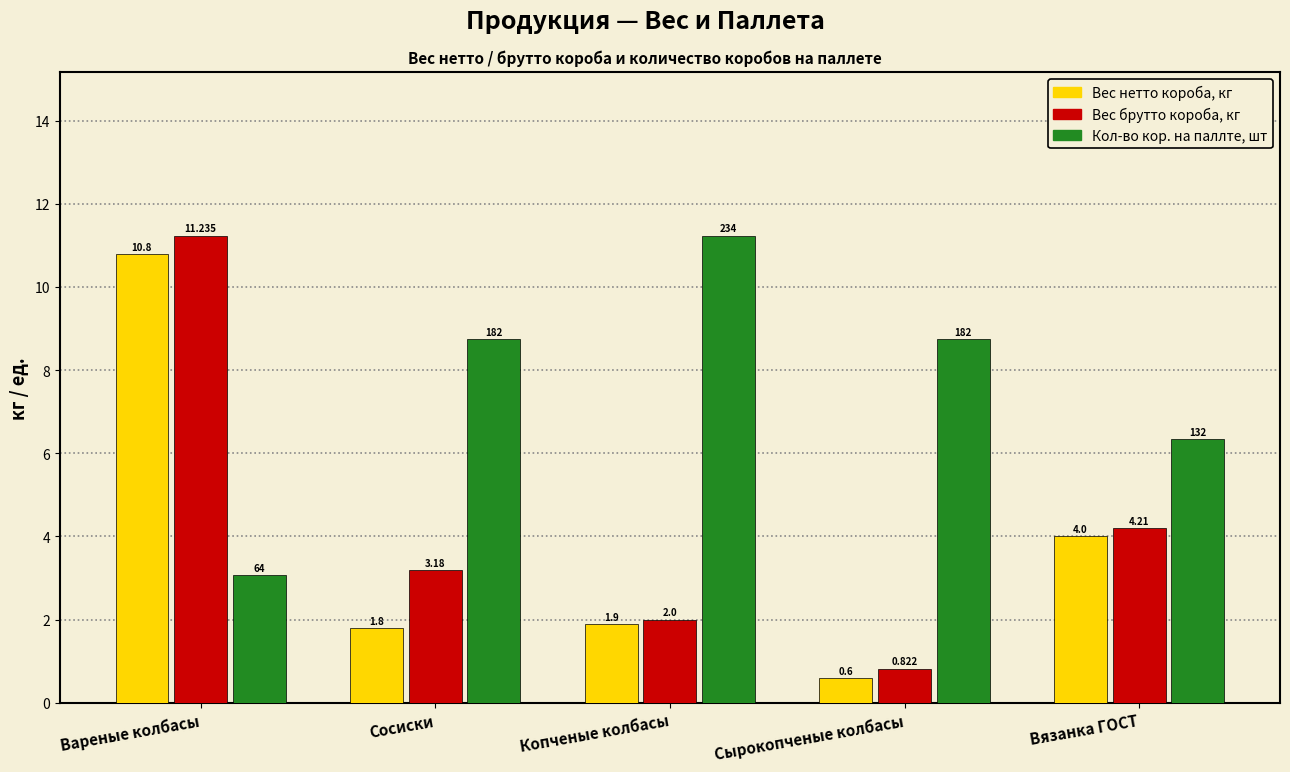

Which series has the largest total across all categories?

Кол-во кор. на паллте, шт